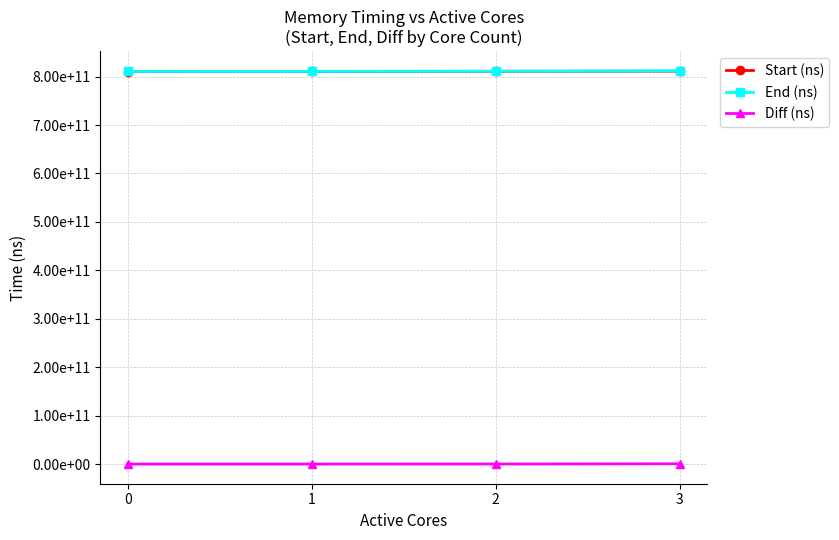

What are all the series names shown in the legend?

Start (ns), End (ns), Diff (ns)